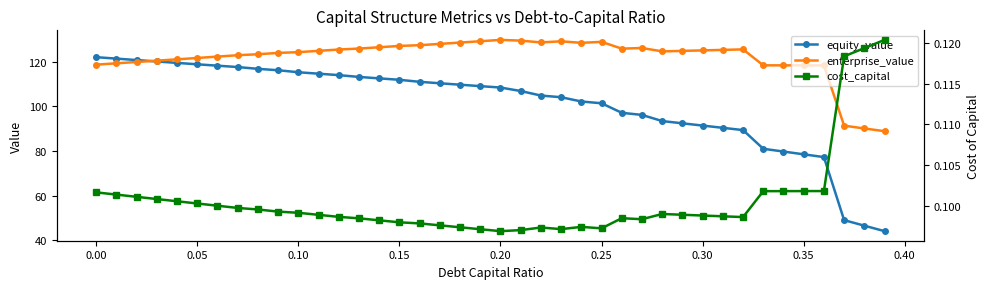

True or false: equity_value and enterprise_value cross at least once.

True